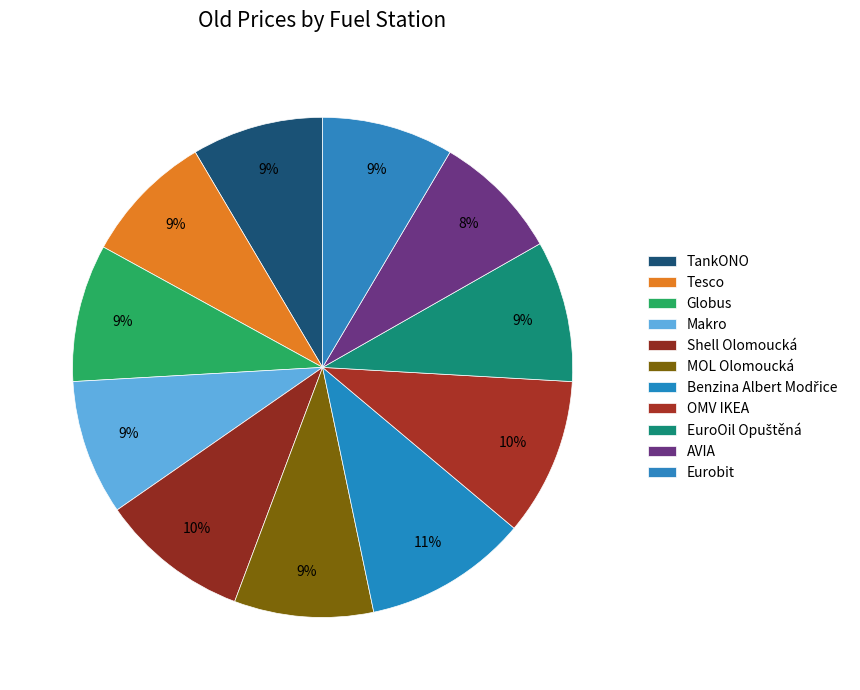

What percentage is the Tesco slice, to the nearest percent?

9%